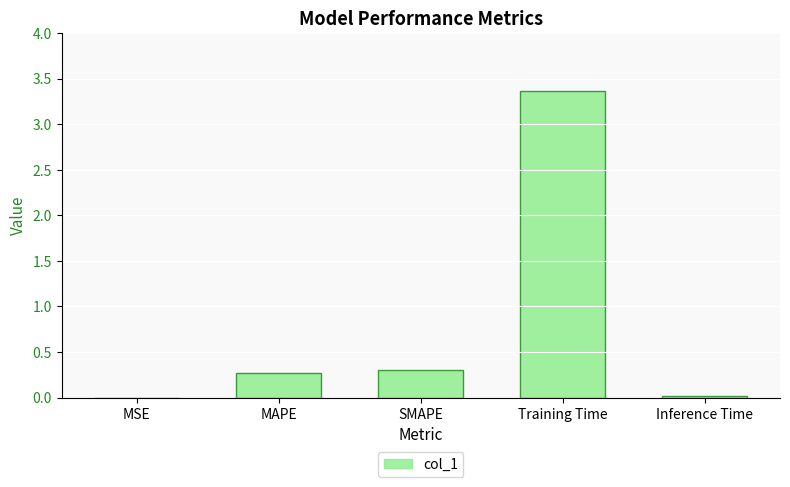

What is the greatest value displayed?

3.4